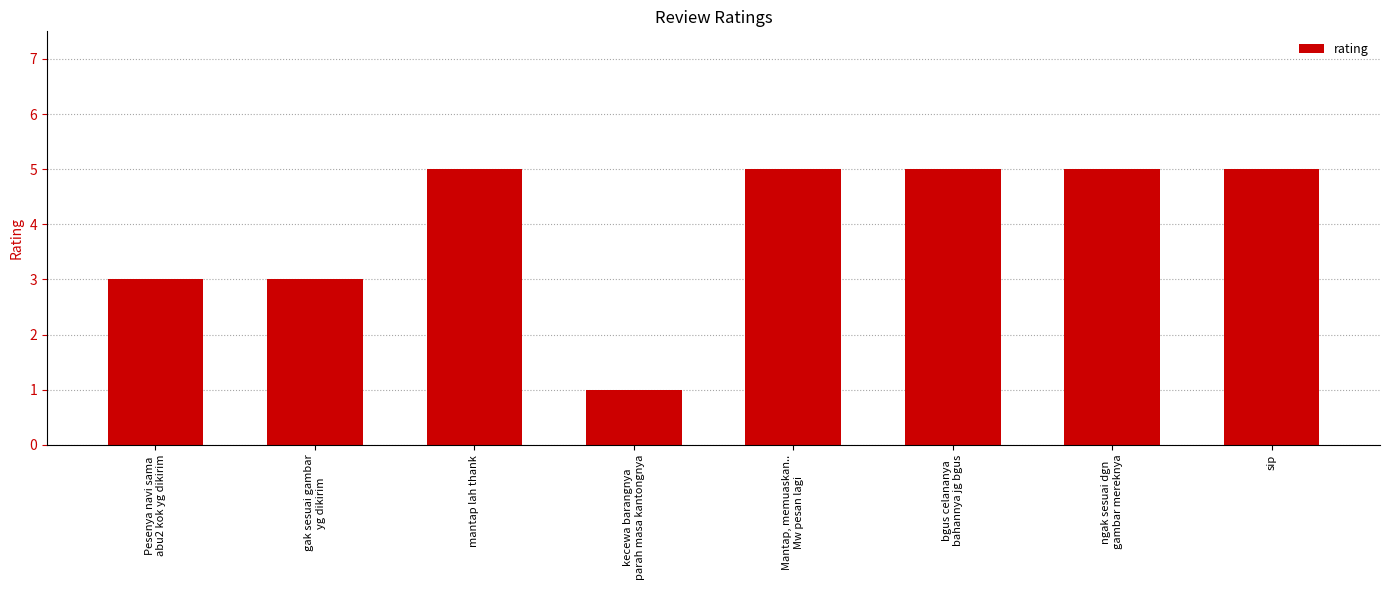

At which category does the chart reach its minimum across all series?

kecewa barangnya
parah masa kantongnya